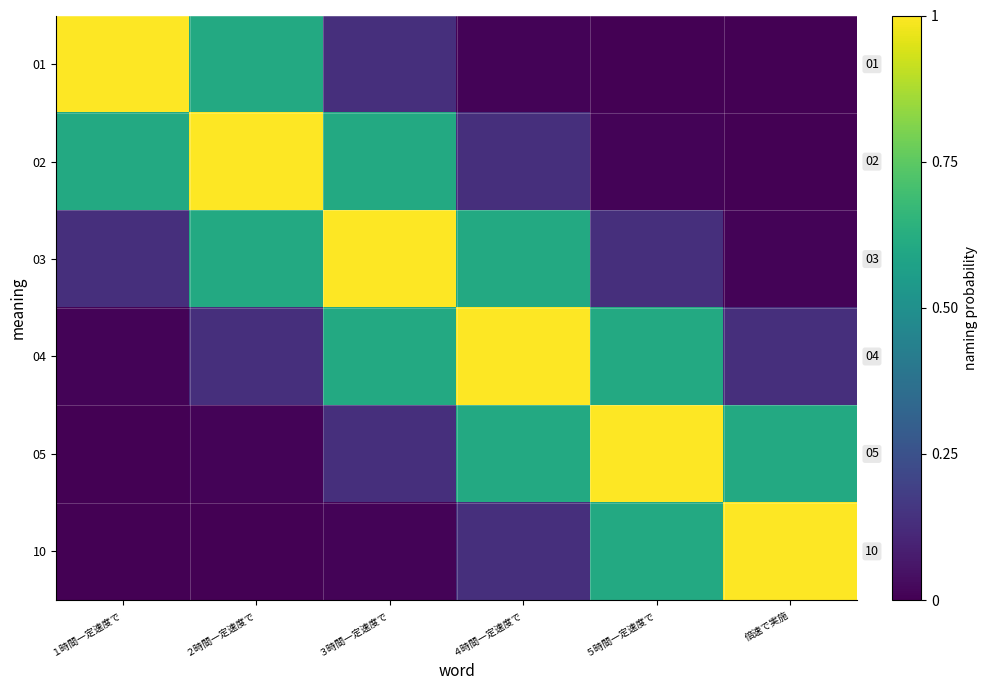

Reading right to left, extract all data points from this chart.

01: 倍速で実施=0.0	５時間一定速度で=0.0	４時間一定速度で=0.0	３時間一定速度で=0.1	２時間一定速度で=0.6	１時間一定速度で=1.0
02: 倍速で実施=0.0	５時間一定速度で=0.0	４時間一定速度で=0.1	３時間一定速度で=0.6	２時間一定速度で=1.0	１時間一定速度で=0.6
03: 倍速で実施=0.0	５時間一定速度で=0.1	４時間一定速度で=0.6	３時間一定速度で=1.0	２時間一定速度で=0.6	１時間一定速度で=0.1
04: 倍速で実施=0.1	５時間一定速度で=0.6	４時間一定速度で=1.0	３時間一定速度で=0.6	２時間一定速度で=0.1	１時間一定速度で=0.0
05: 倍速で実施=0.6	５時間一定速度で=1.0	４時間一定速度で=0.6	３時間一定速度で=0.1	２時間一定速度で=0.0	１時間一定速度で=0.0
10: 倍速で実施=1.0	５時間一定速度で=0.6	４時間一定速度で=0.1	３時間一定速度で=0.0	２時間一定速度で=0.0	１時間一定速度で=0.0